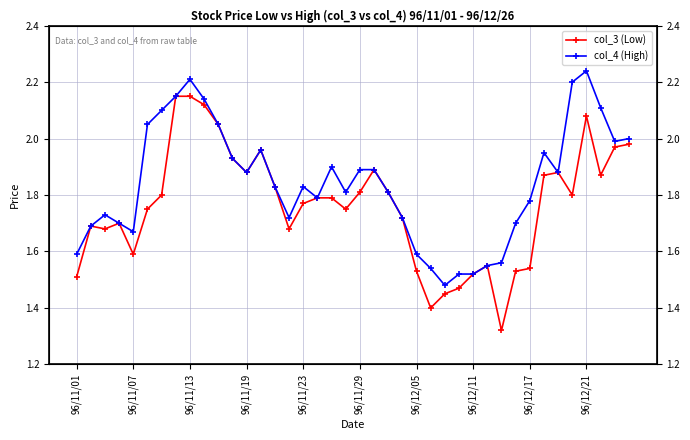

What is the difference between the maximum and second lowest values in the col_4 (High) series?

0.7